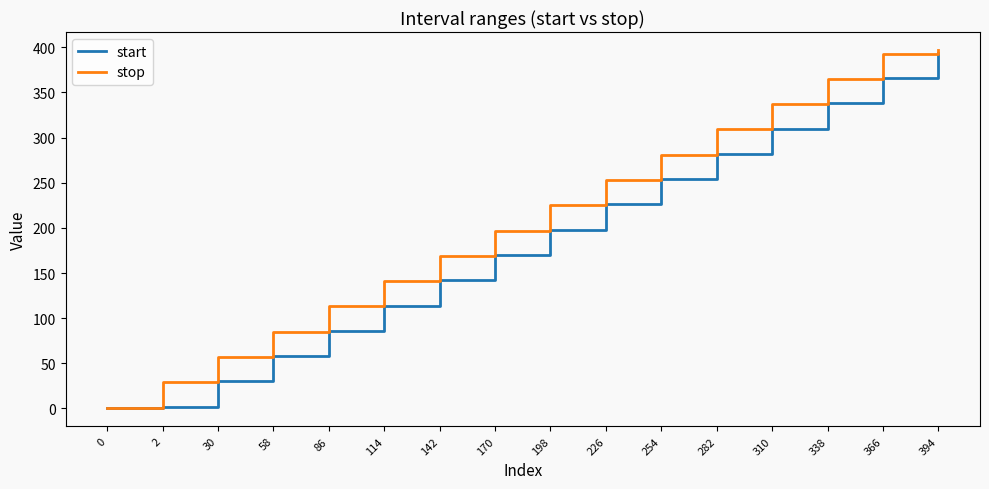

What is the maximum value shown in the chart?

397